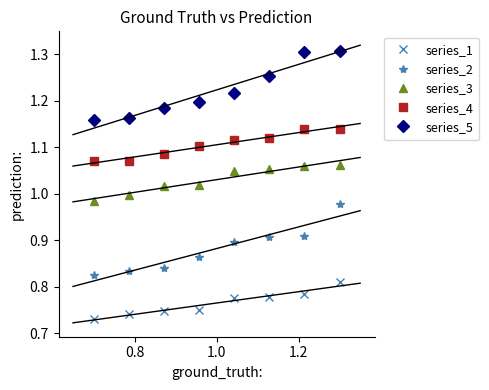

Is this an area chart (filled region under the line)?

No